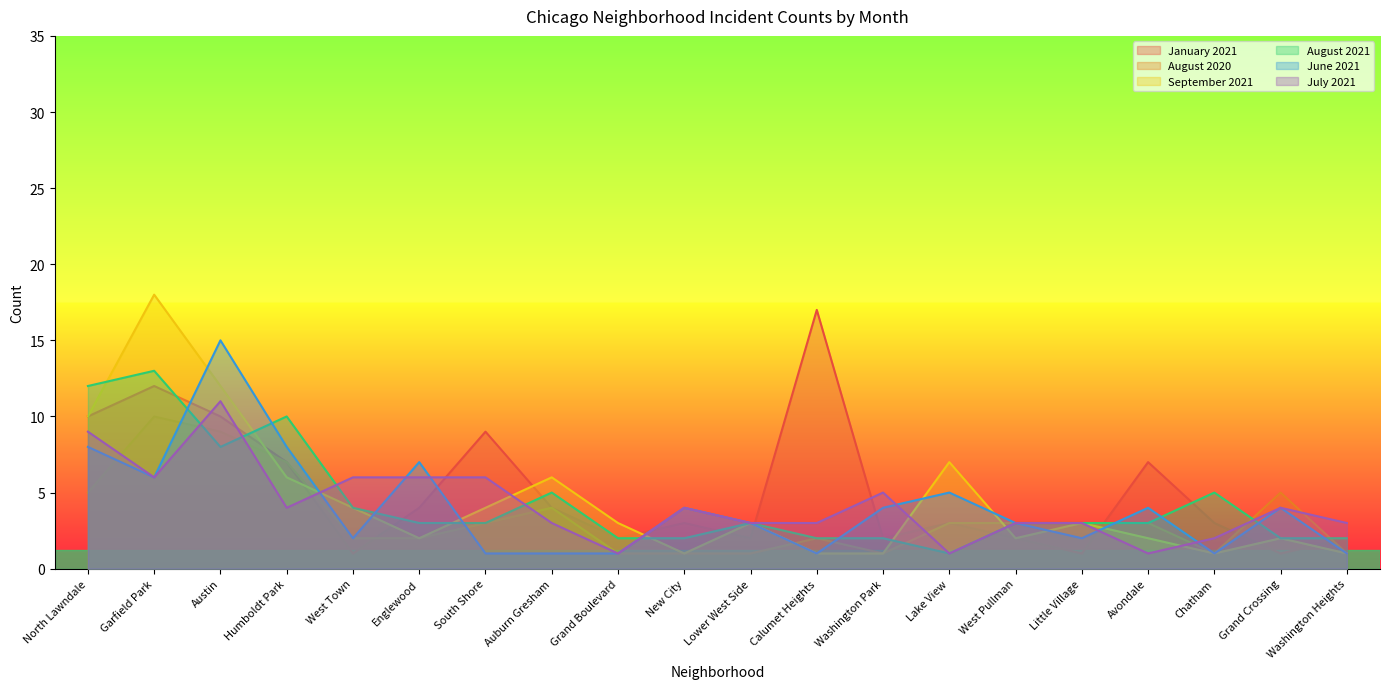

Read the August 2020 value at Little Village.

3